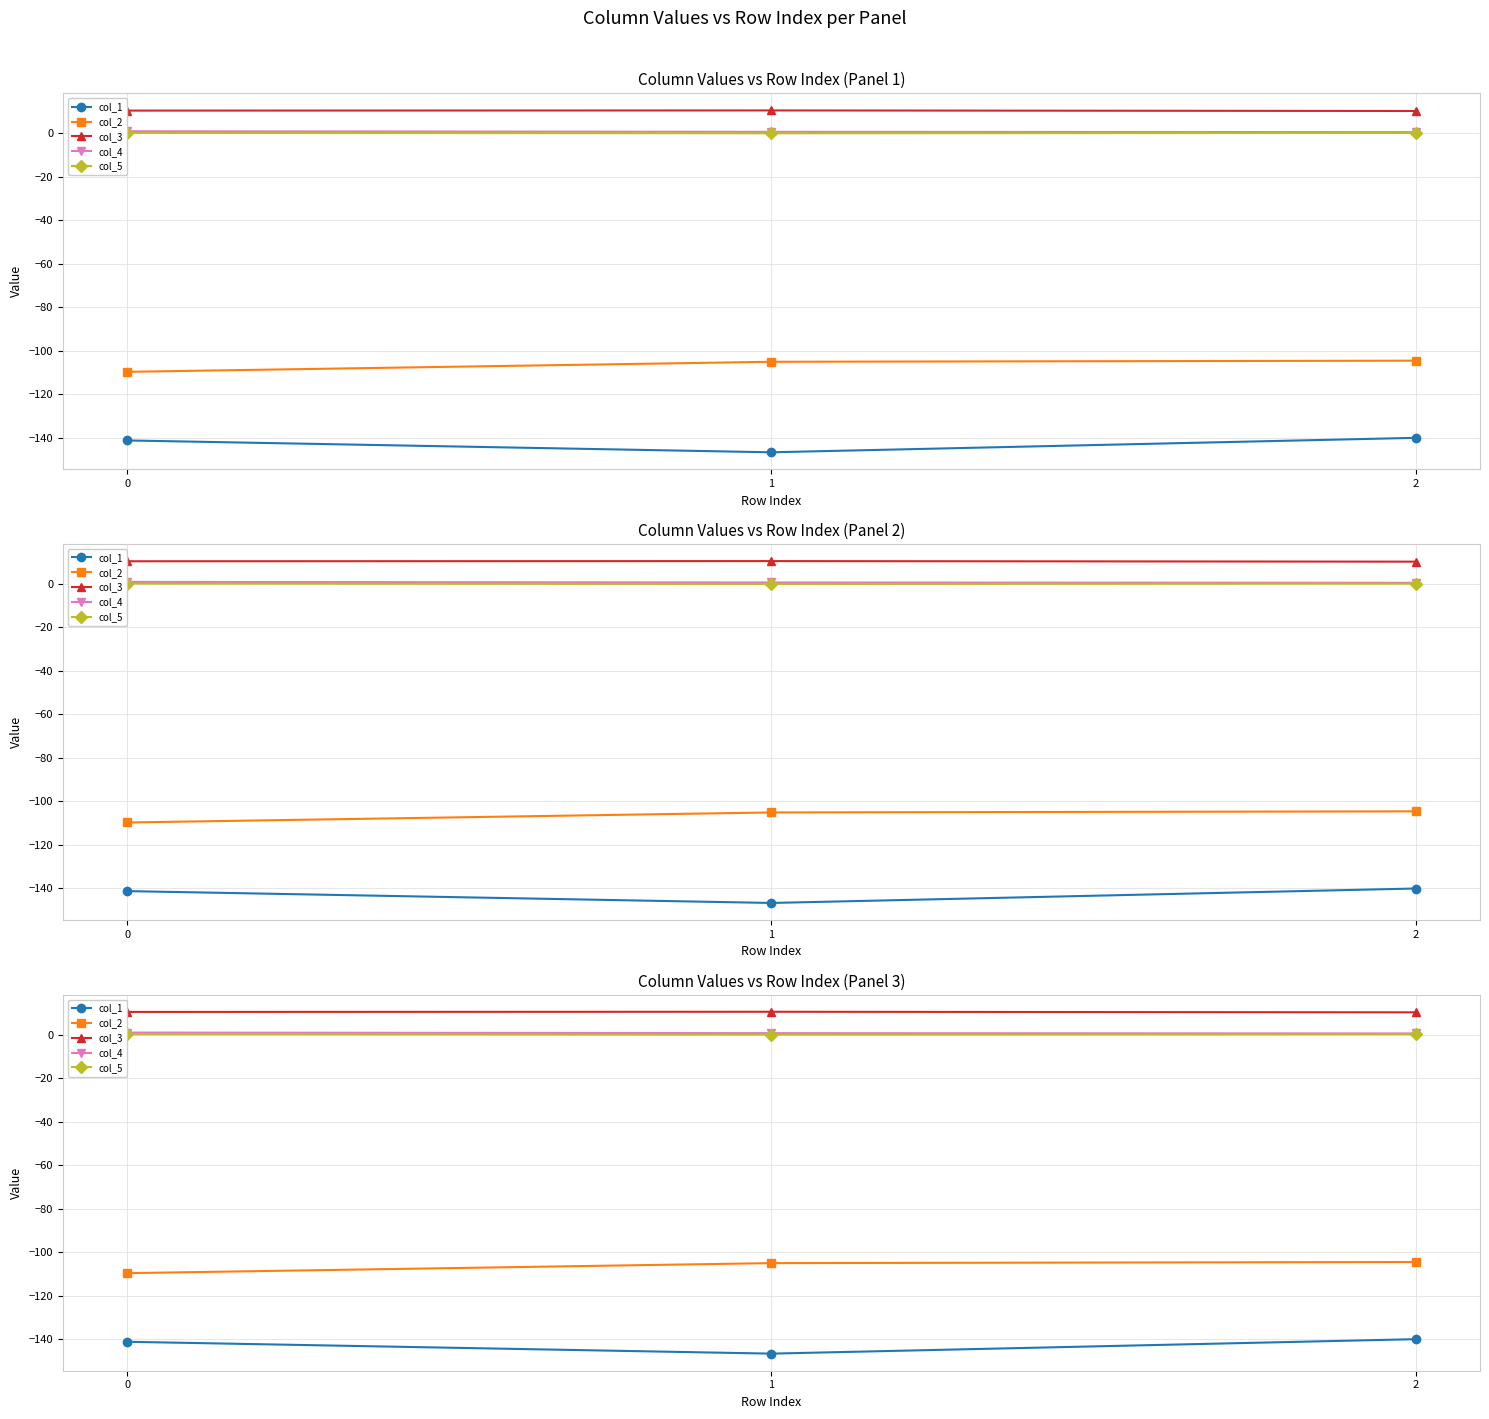

How many series are shown in this chart?

5